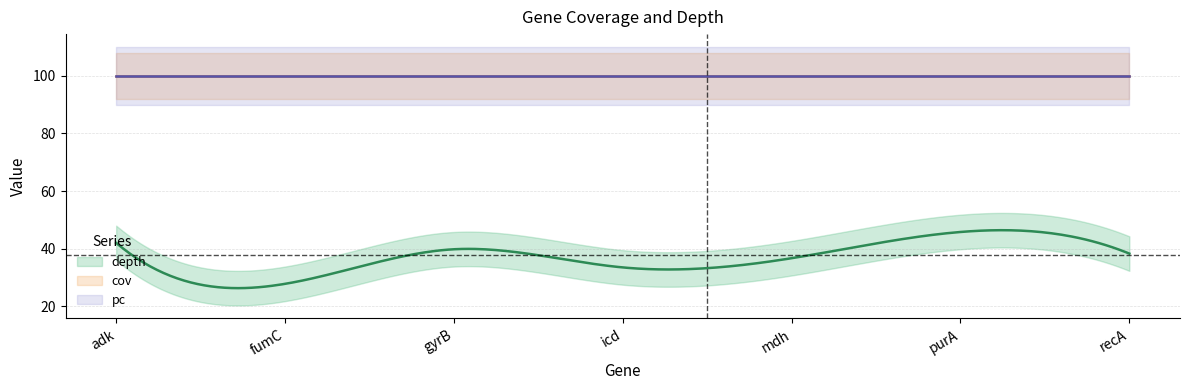

Is it true that depth equals 66.2 at recA?

False